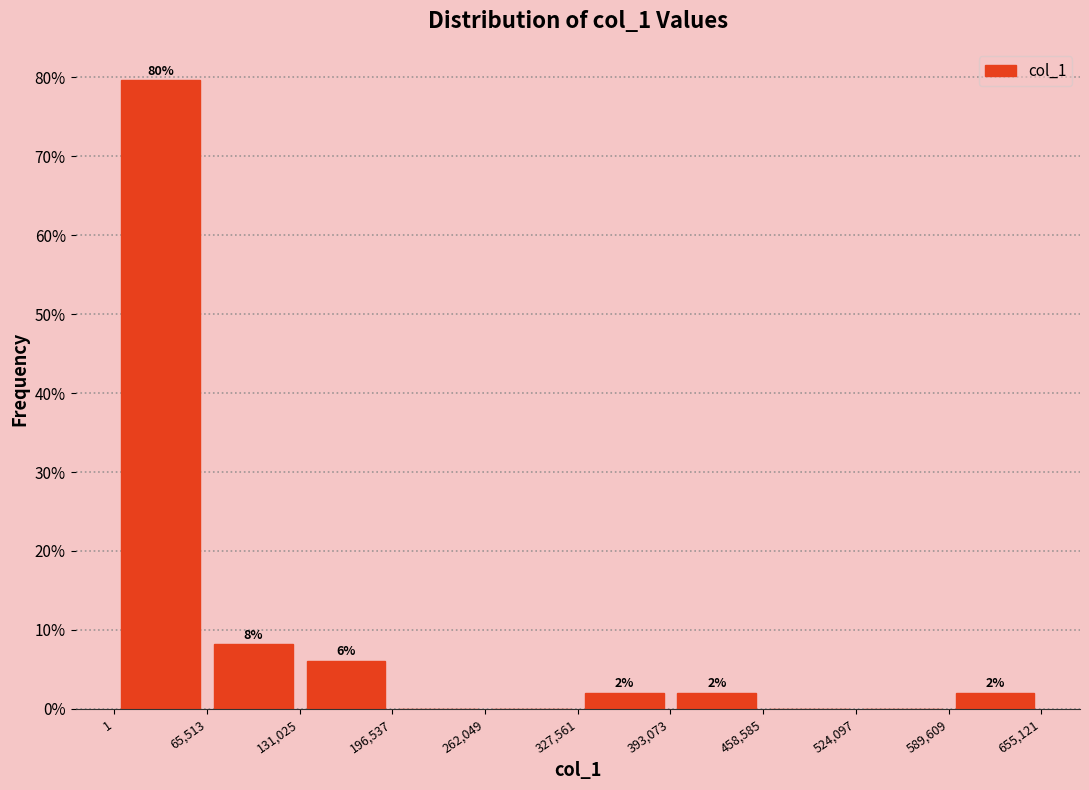

Over which range of the x-axis is the bar tallest?

1 to 65,513